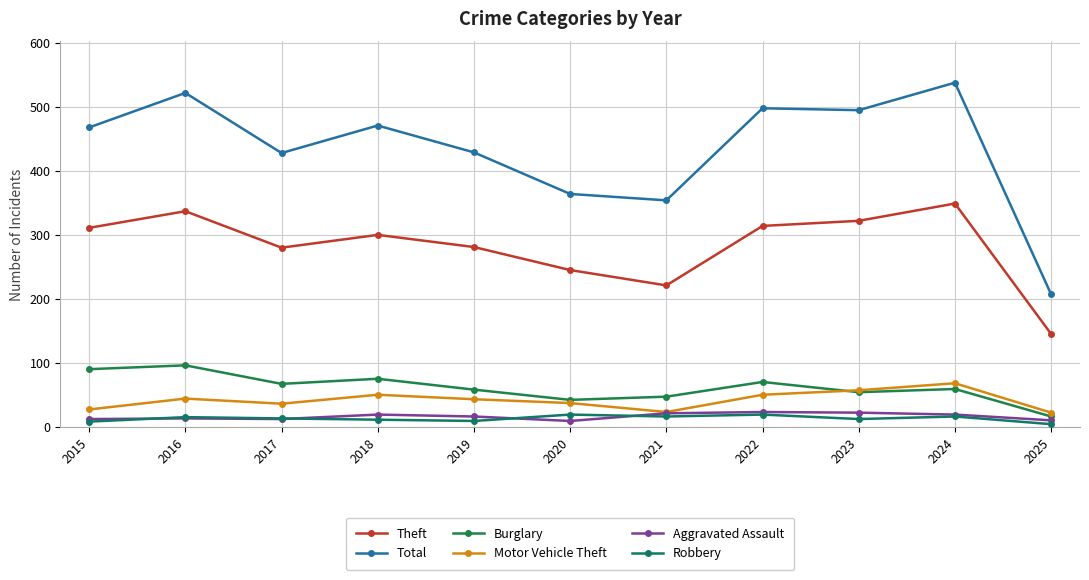

Is the value of Aggravated Assault at 2023 greater than the value of Robbery at 2023?

Yes